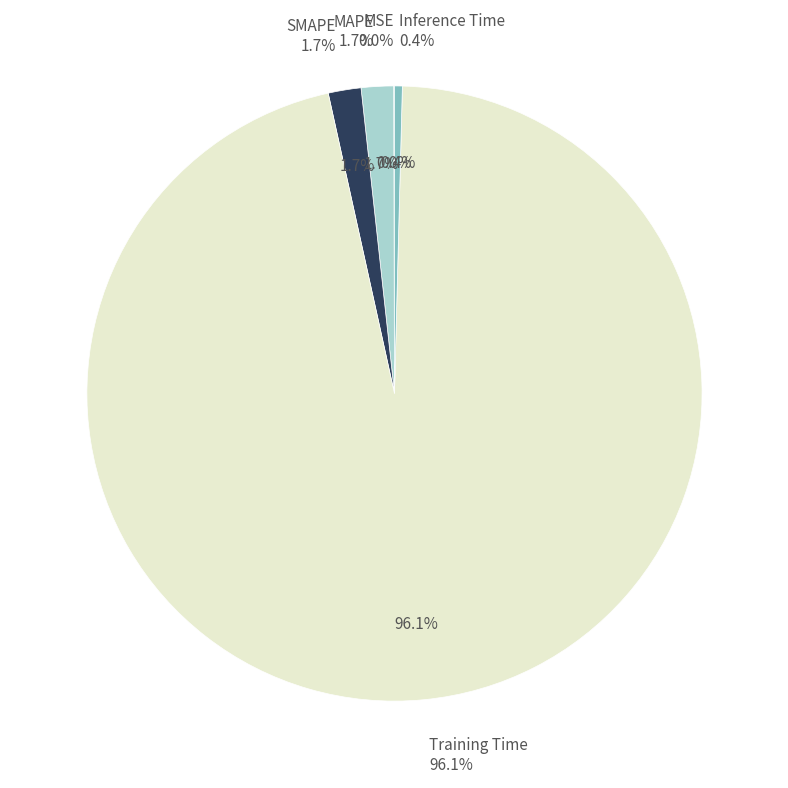

Rank the categories by value from highest to lowest.

Training Time, SMAPE, MAPE, Inference Time, MSE